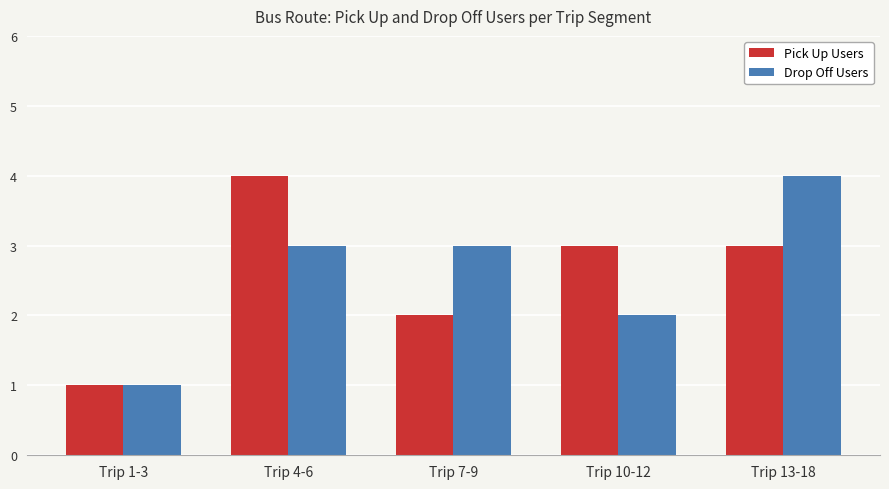

At how many categories does at least one series exceed 2?

4